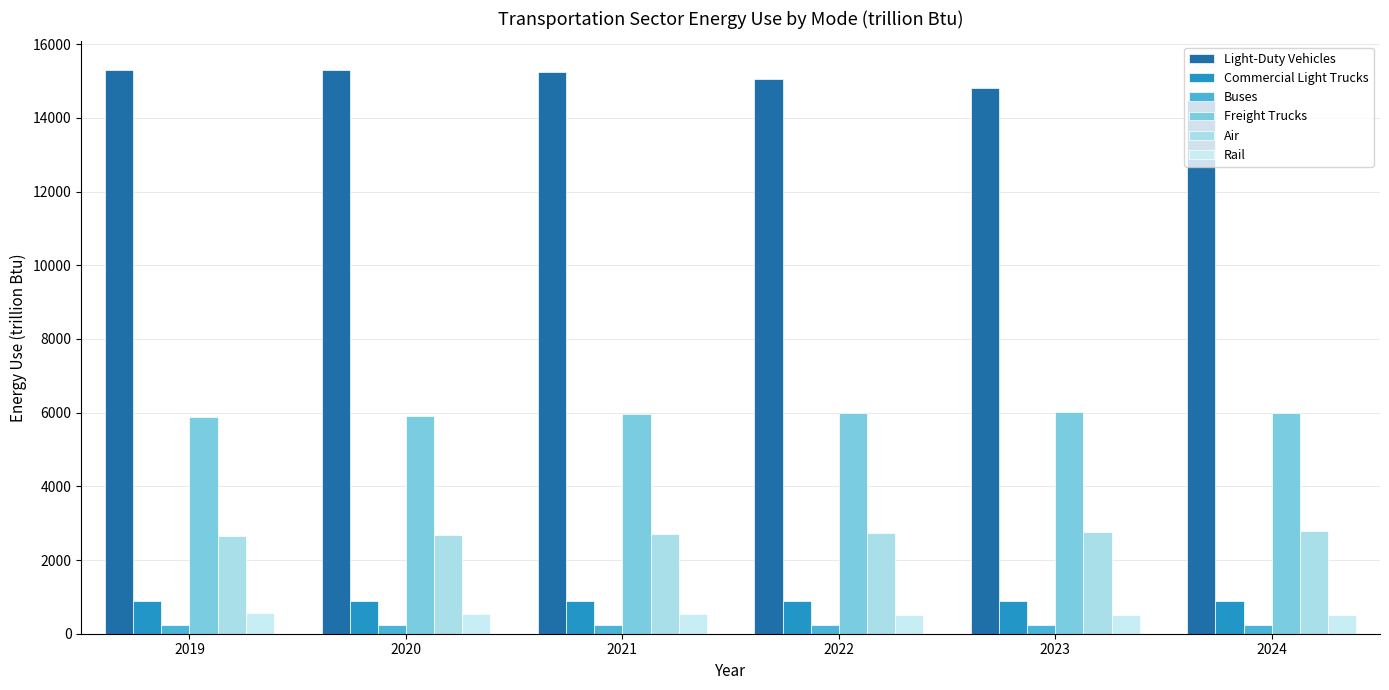

What is the smallest value displayed?

238.5